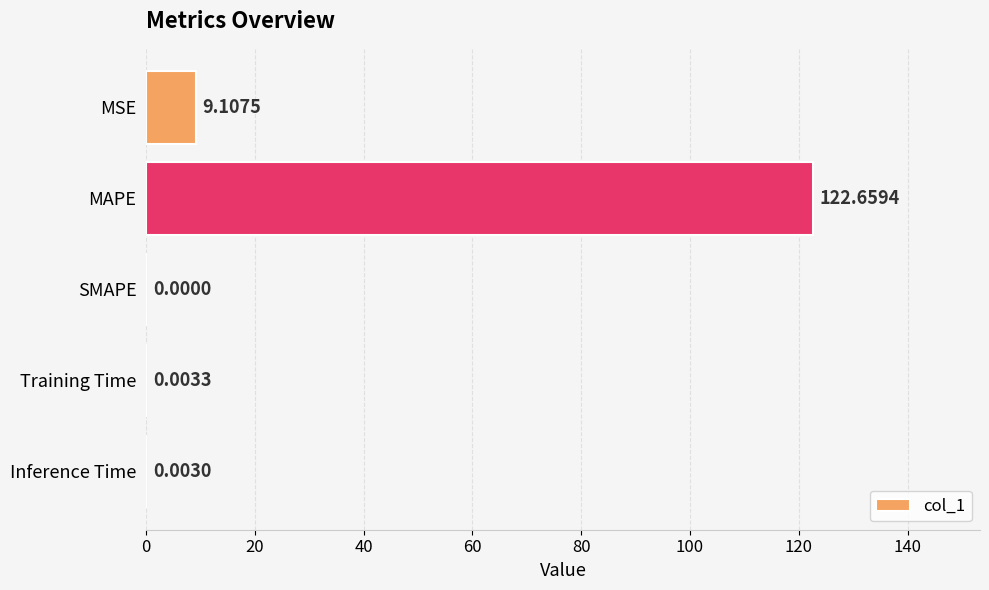

Which category has the highest value across all series?

MAPE